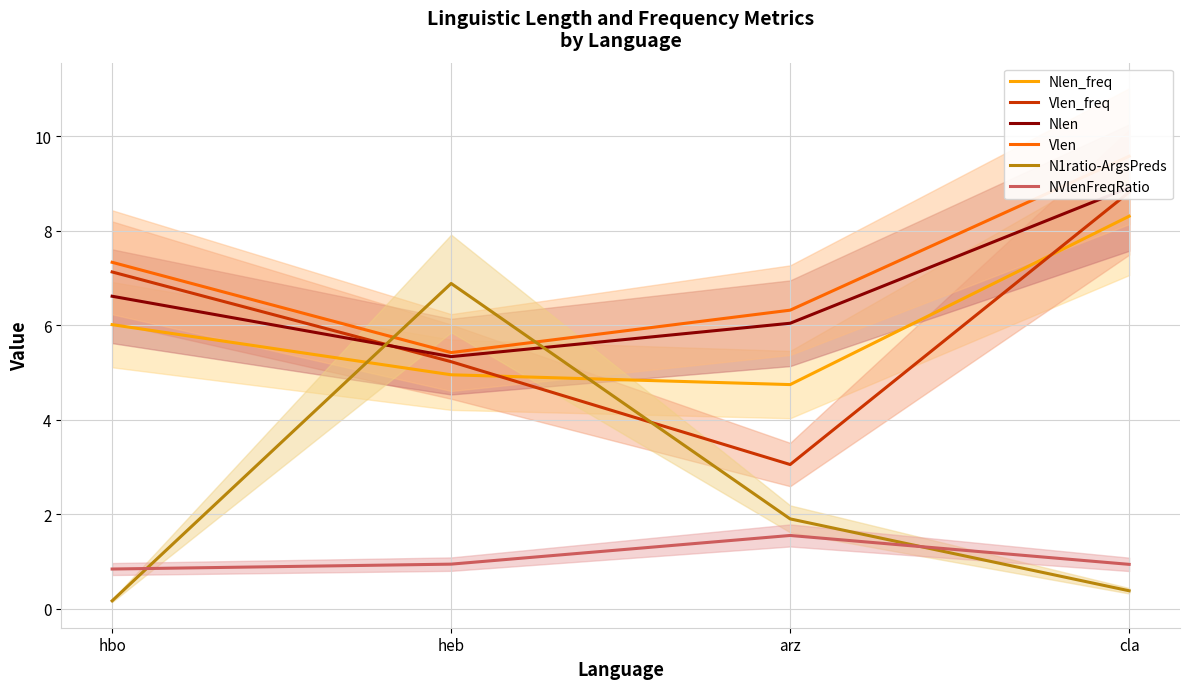

How many distinct data groups are displayed?

6